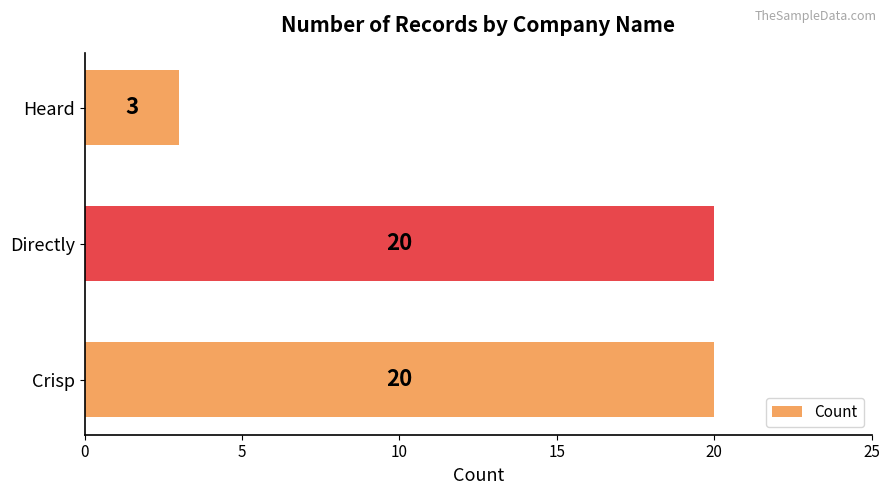

Count the number of data series in this chart.

1